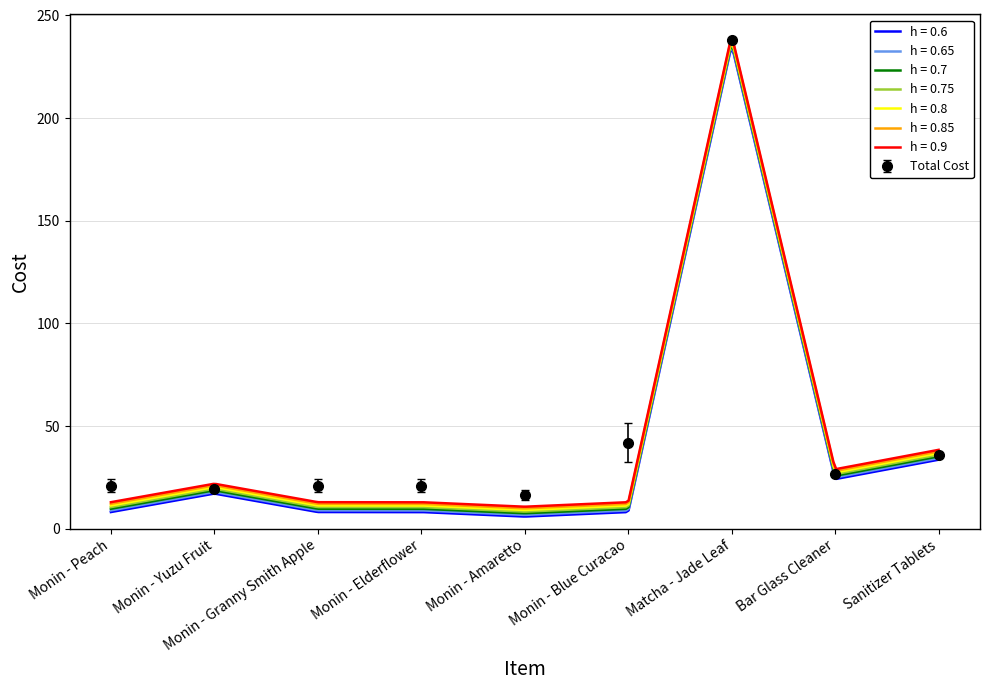

What is the sum of the Cost Per values at Monin - Granny Smith Apple and Monin - Blue Curacao?

50.4